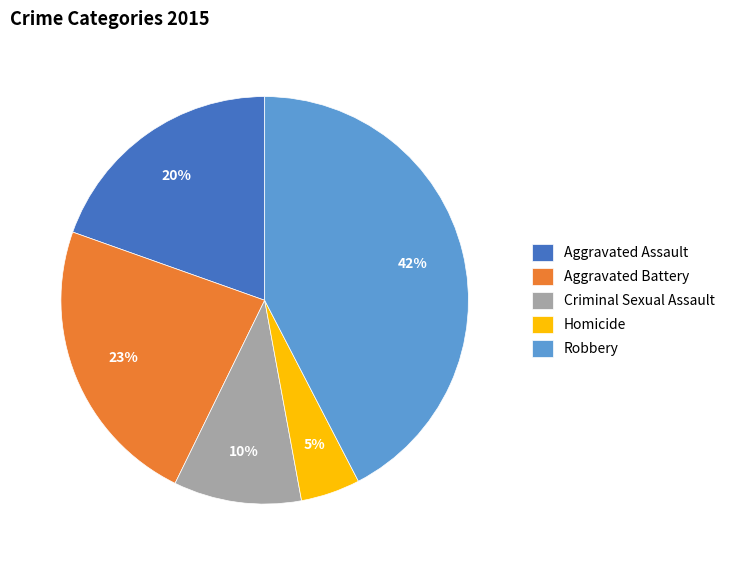

To the nearest percent, what is the average slice percentage?

20%